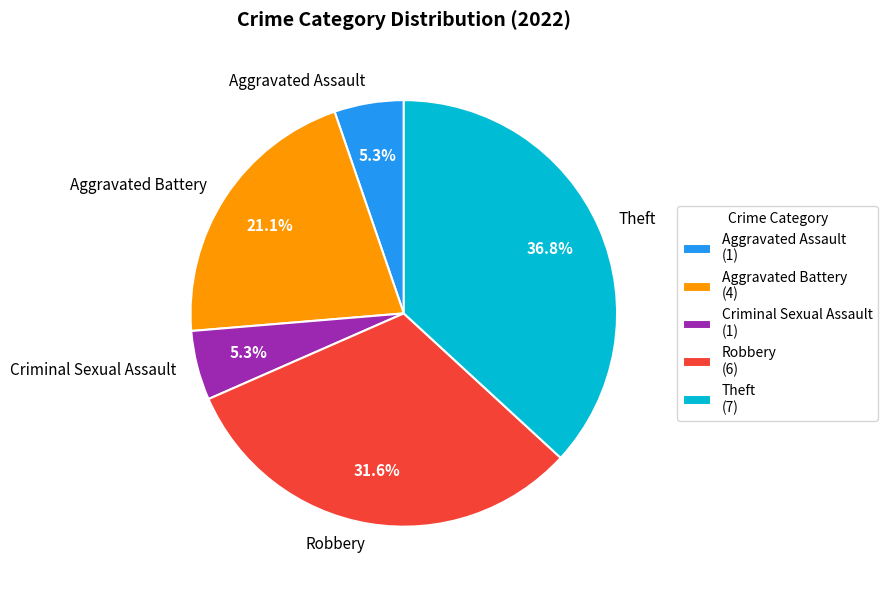

Count the number of slices in the pie.

5